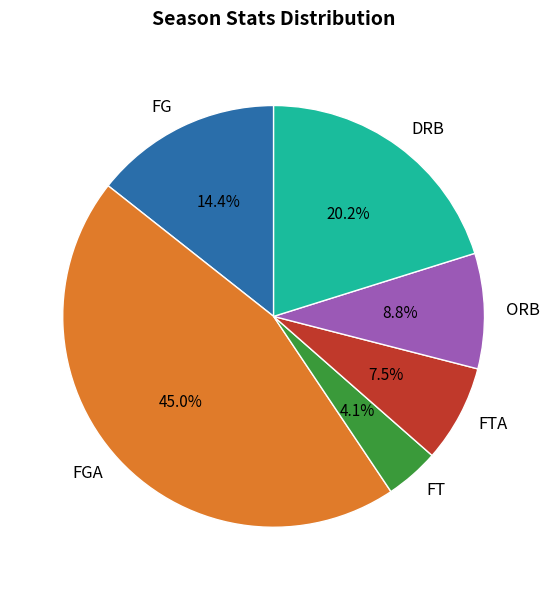

To the nearest percent, what is the difference between the FGA and FT slice percentages?

41%